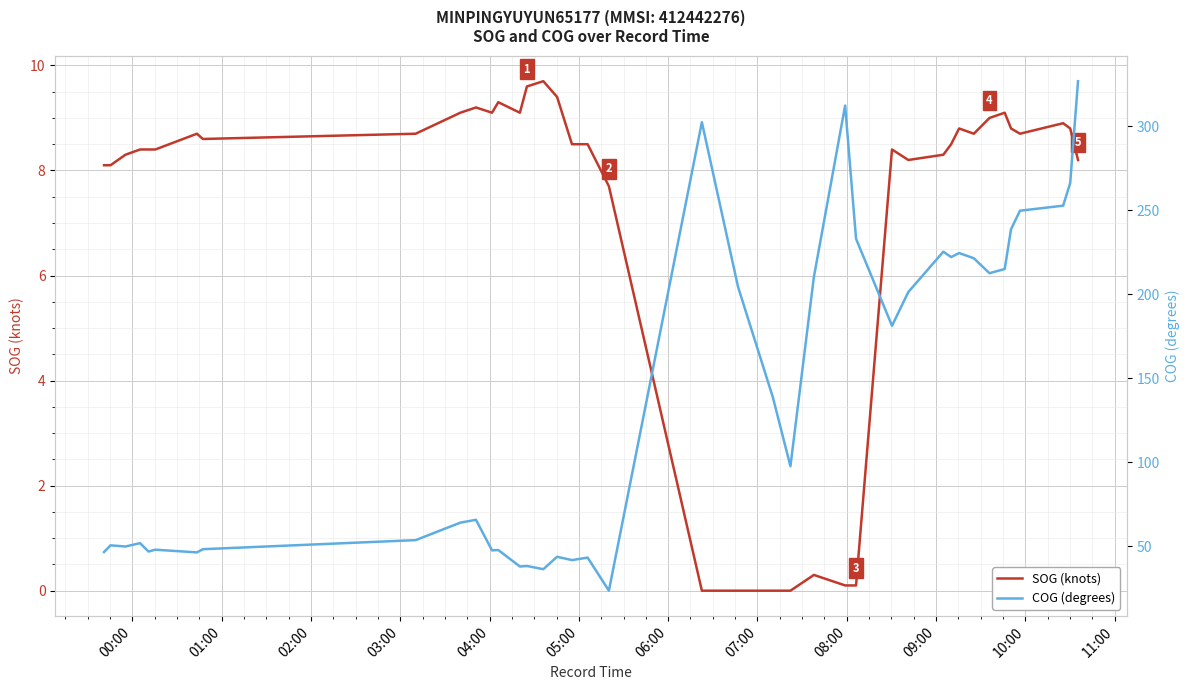

In SOG (knots), how many points are lower than both neighbors (excluding endpoints)?

6